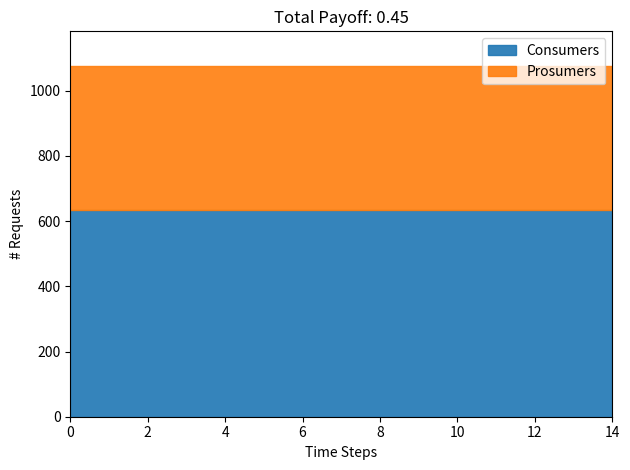

List the series in order of their peak value, lowest first.

Prosumers, Consumers